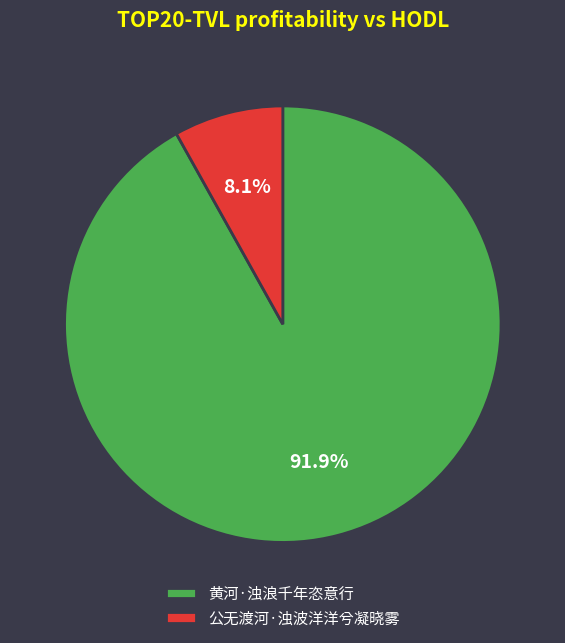

Which slice is the smallest?

公无渡河·浊波洋洋兮凝晓雾